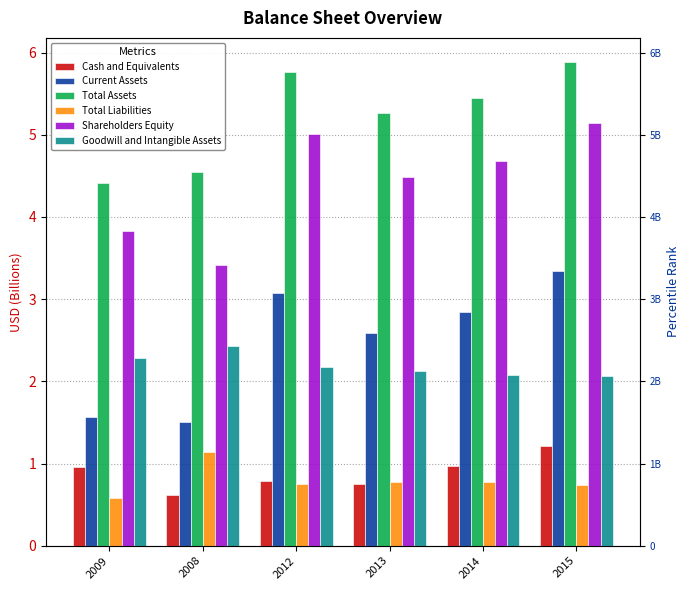

True or false: Current Assets has a value of 1.4 at 2014.

False